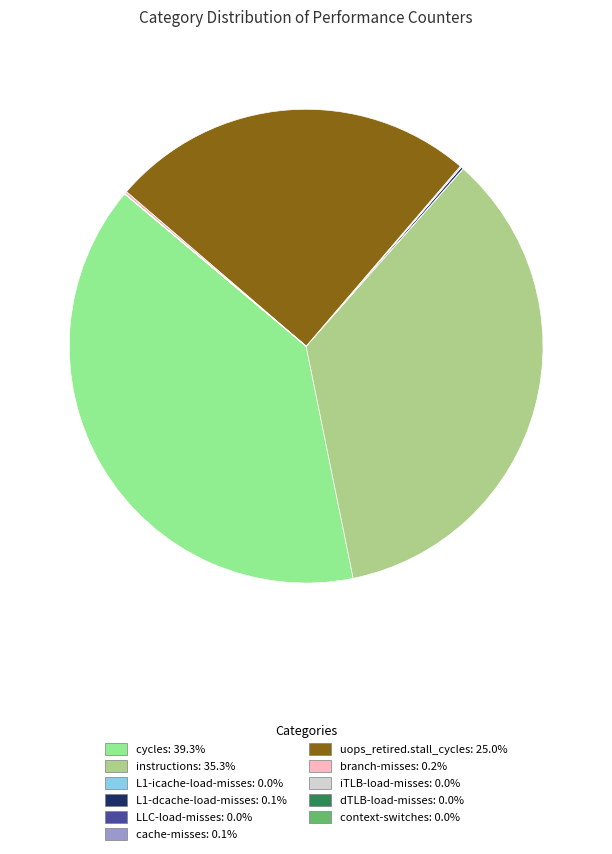

What is the largest slice in the pie chart?

cycles